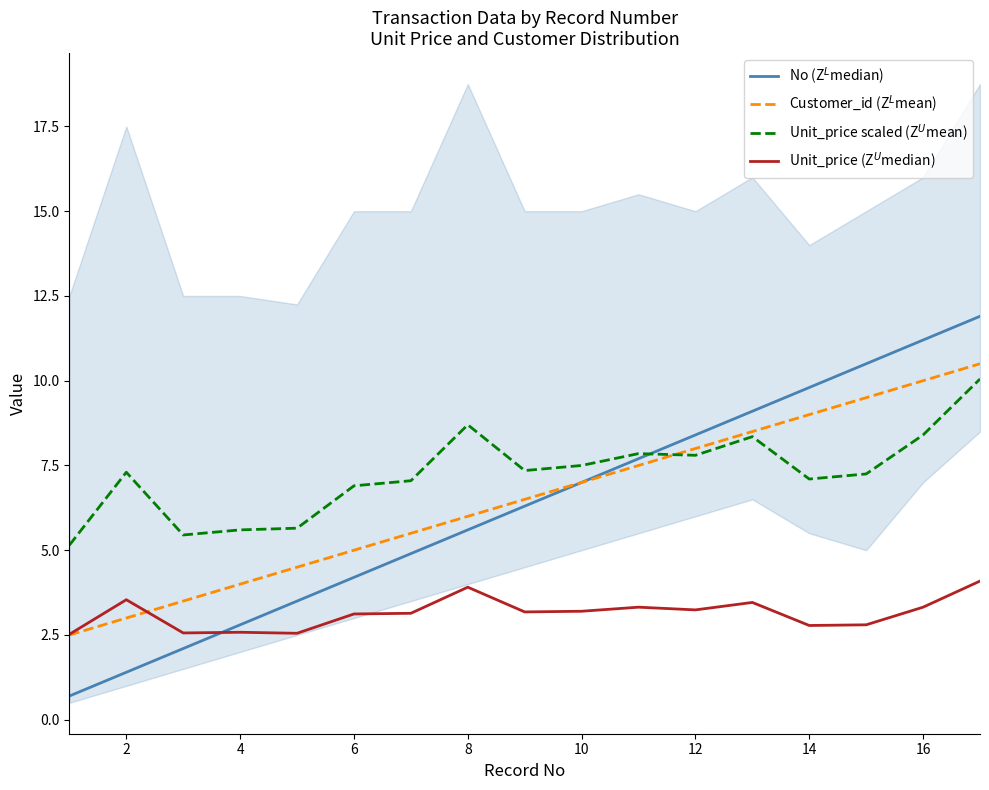

What is the difference between the No (Z$^L$median) values at 15 and 16?

0.7